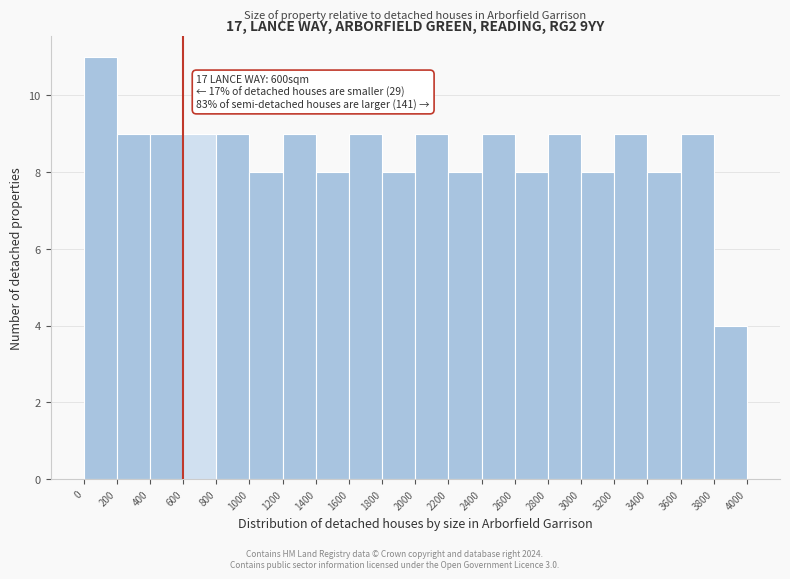

Which range on the x-axis has the tallest bar?

0 to 200